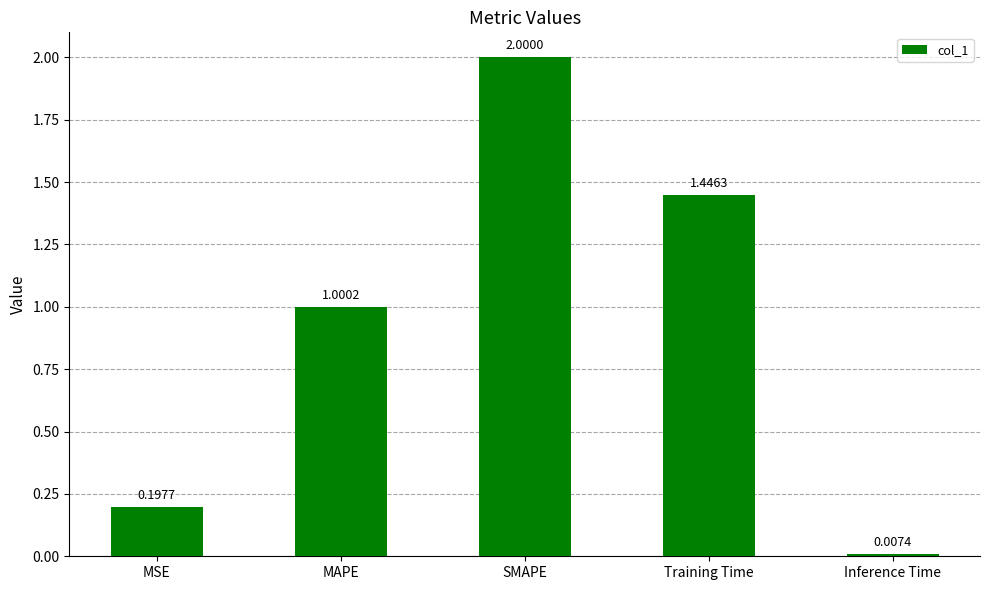

What is the change in value from MAPE to Training Time?

+0.4